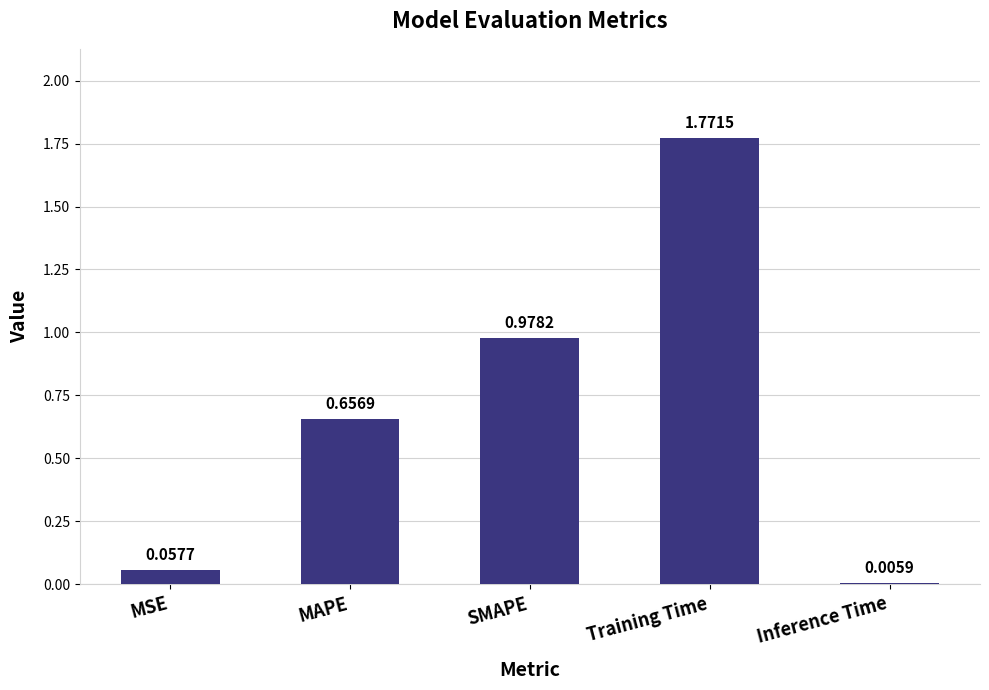

At which label is the value closest to 0?

Inference Time